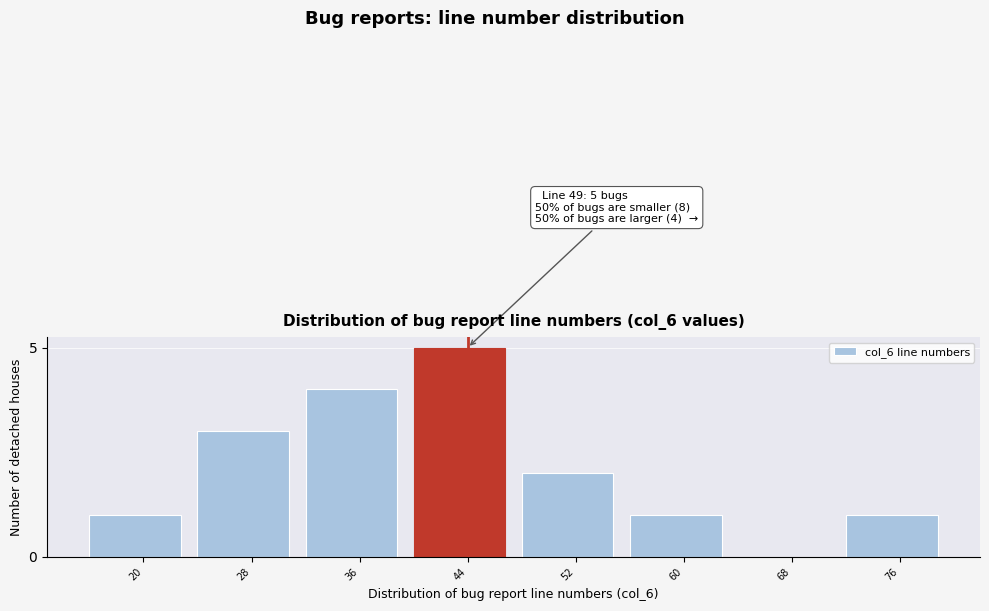

Reading right to left, list all the values displayed in this chart.

76=1	68=0	60=1	52=2	44=5	36=4	28=3	20=1